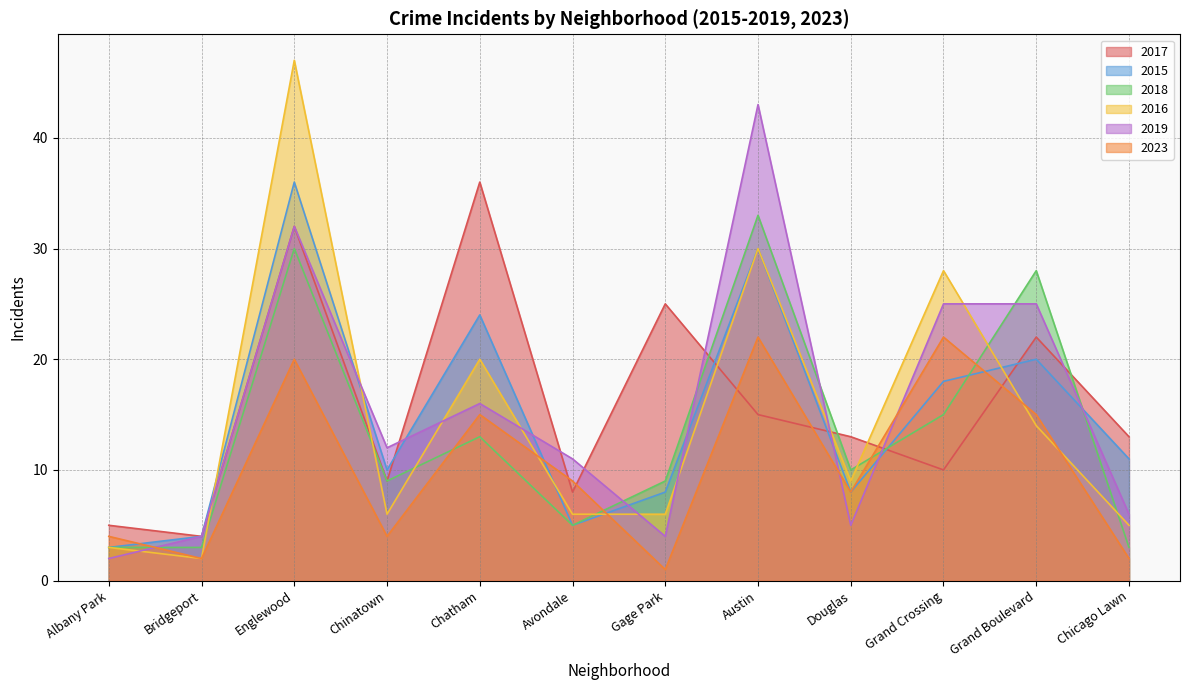

Count the number of categories in the chart.

12